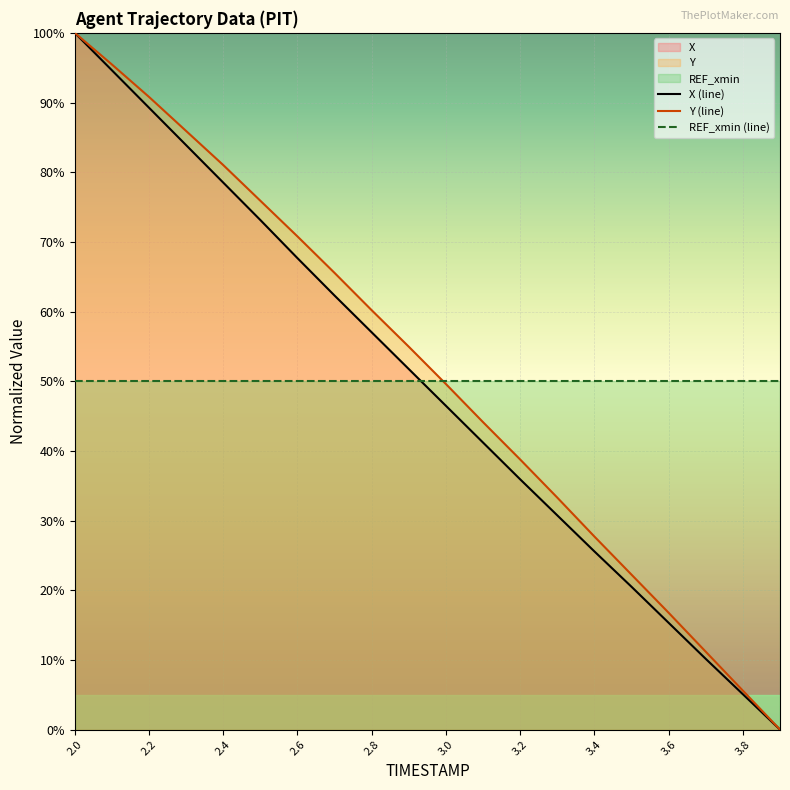

Which label corresponds to the largest value in the chart?

2.0